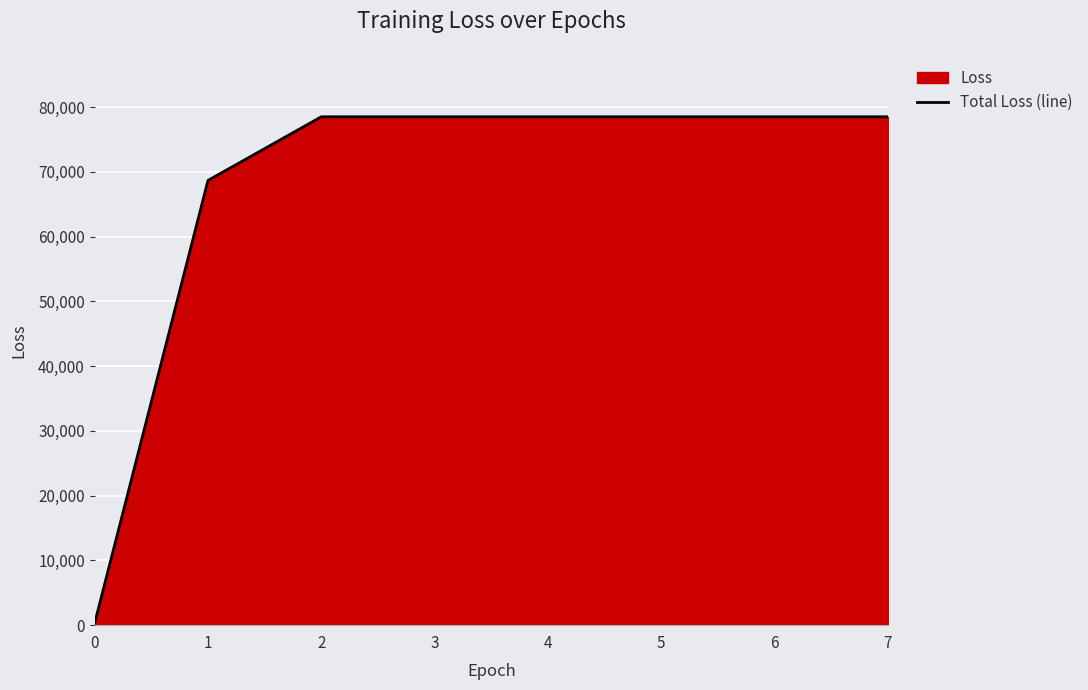

Does the chart display data point markers on the line(s)?

No